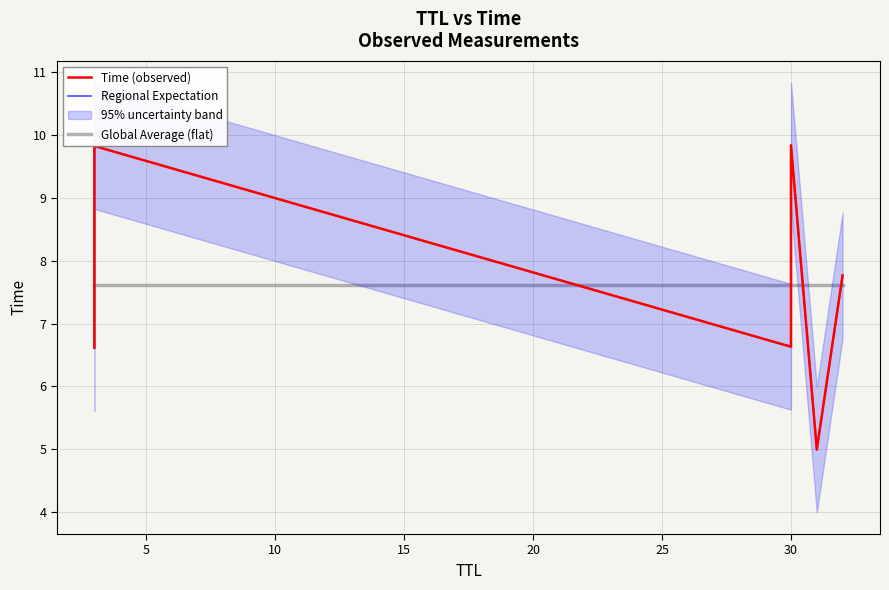

What is the minimum value shown in the chart?

5.0